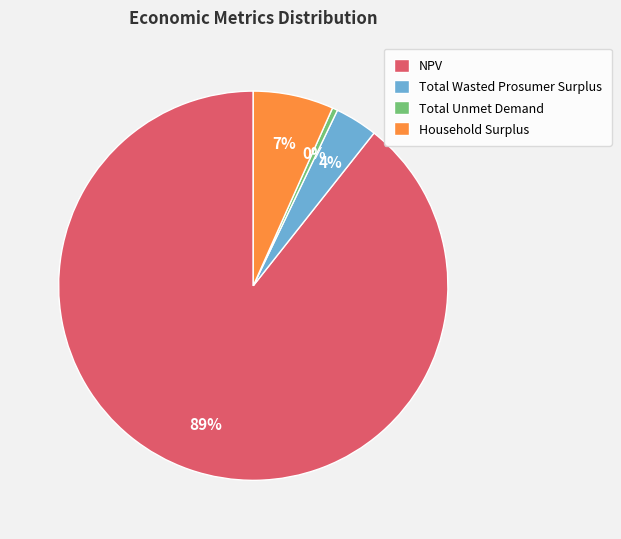

Do Total Unmet Demand and NPV together represent more than half of the pie?

Yes